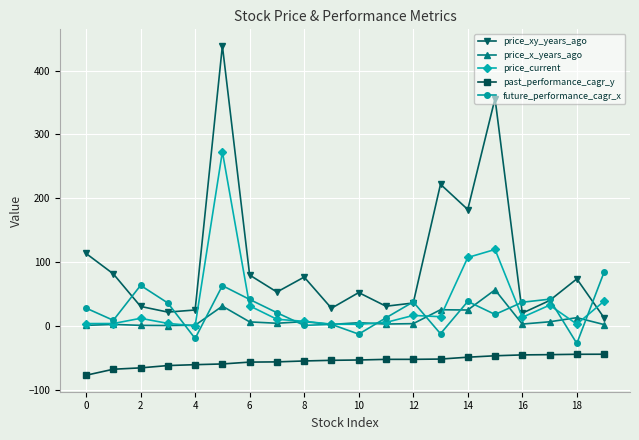

What is the value of the past_performance_cagr_y point at the 15th from the left?

-48.4